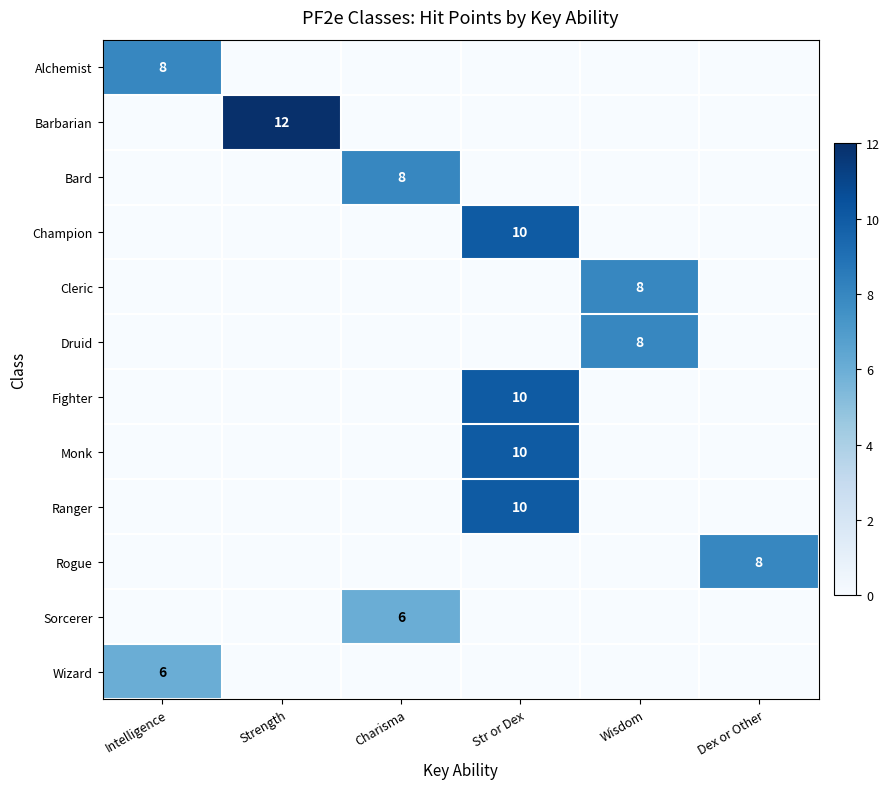

At which label does Druid reach its minimum?

Intelligence